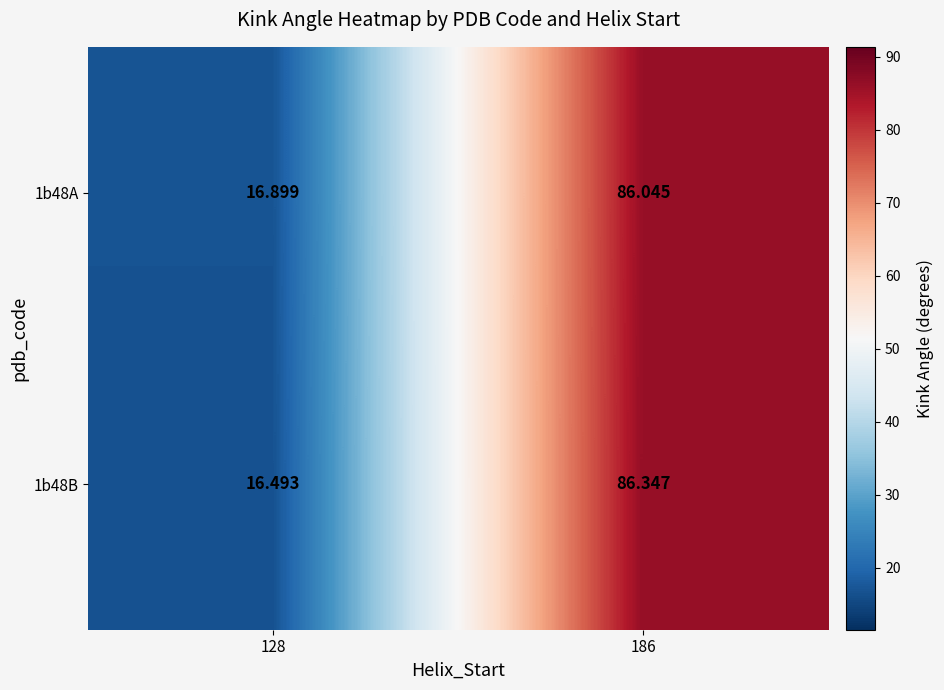

Is the value of 1b48A at 186 greater than the value of 1b48B at 186?

No